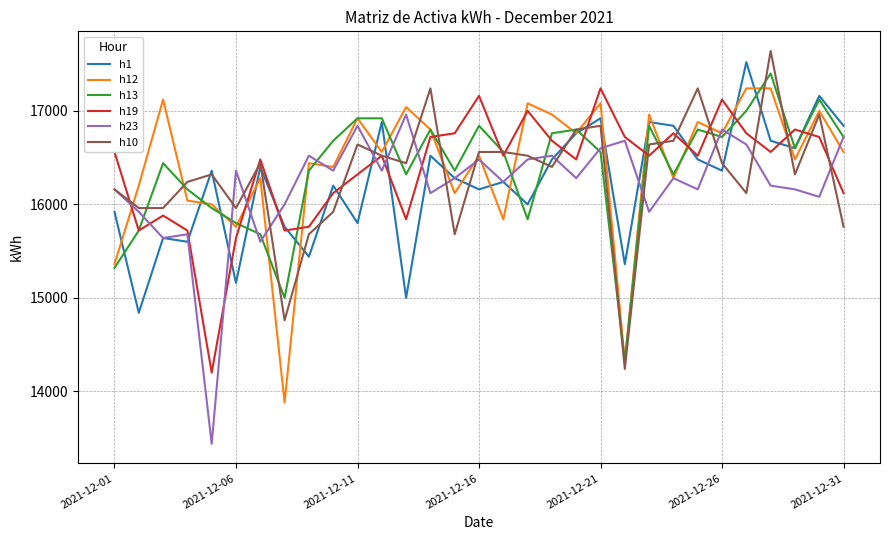

Count the number of data series in this chart.

6